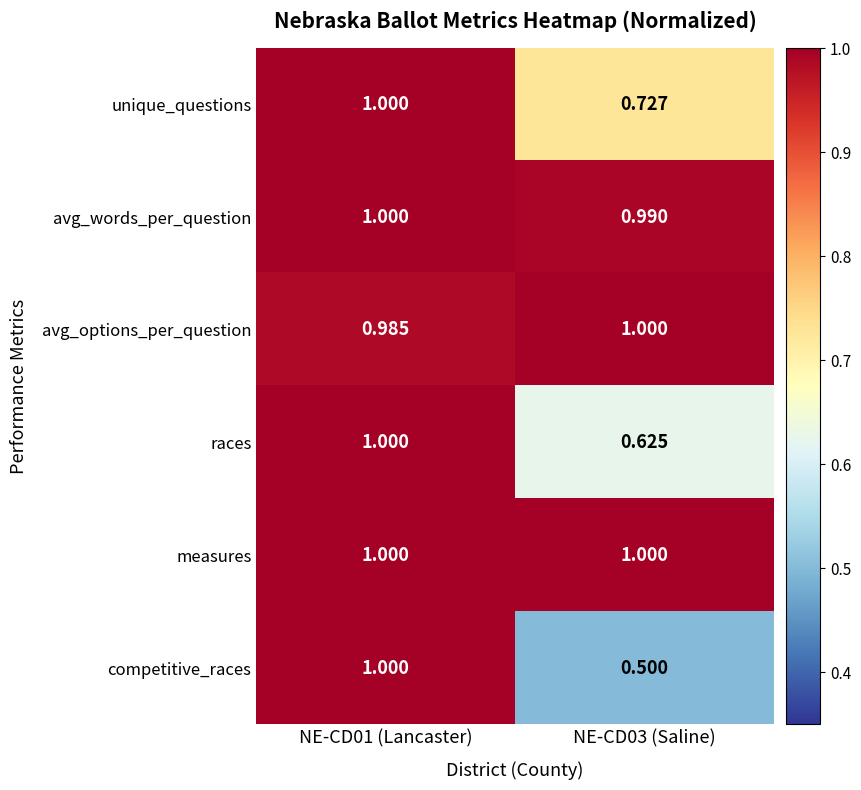

Which series has the largest total across all categories?

measures